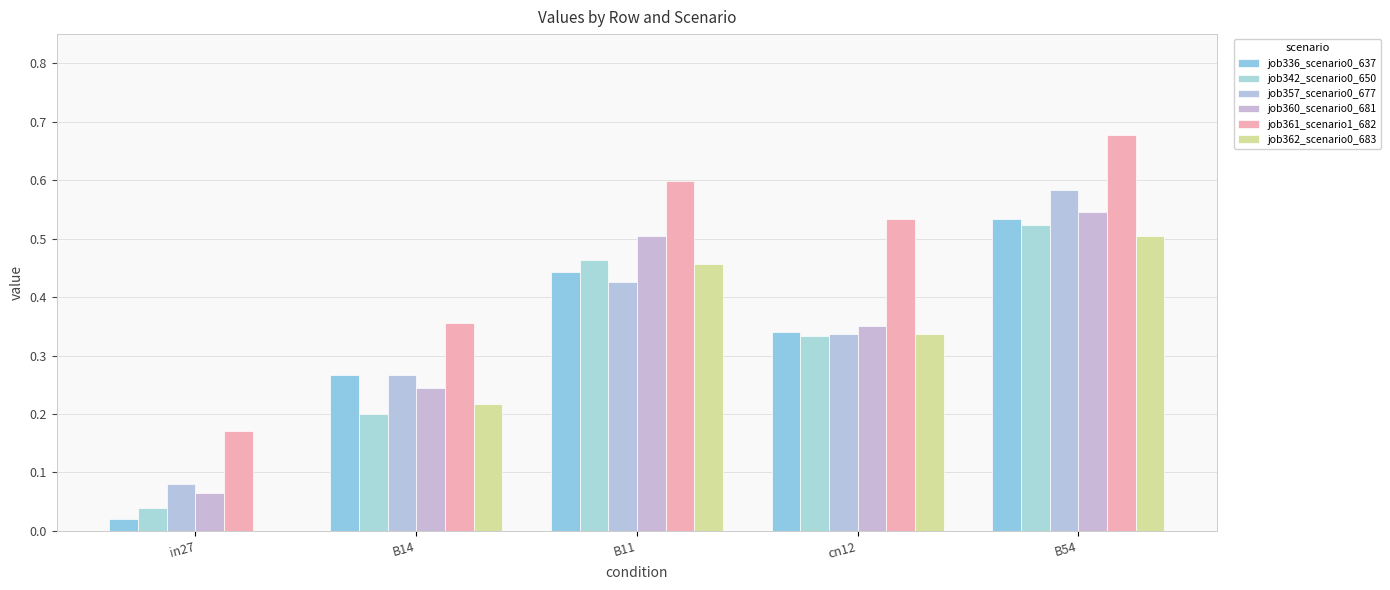

How many groups of bars are there?

5